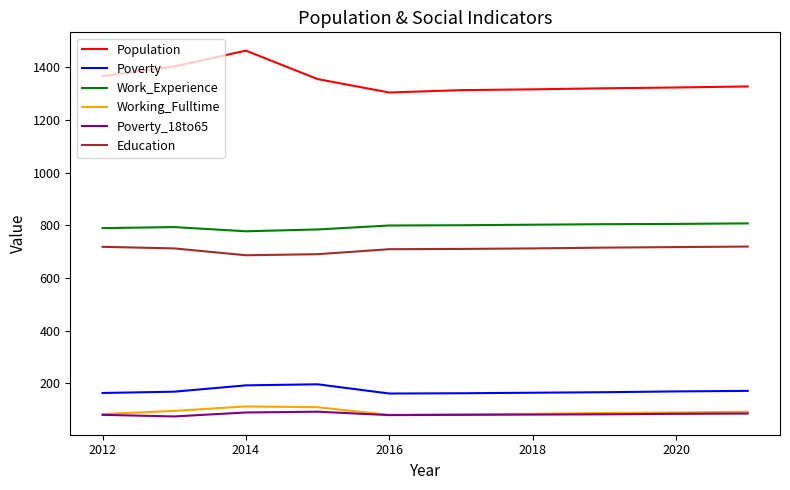

Which series has the largest total across all categories?

Population